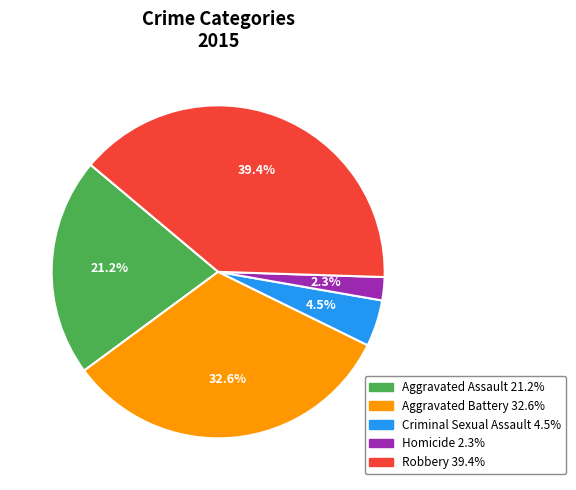

Is Aggravated Assault the majority of the pie?

No